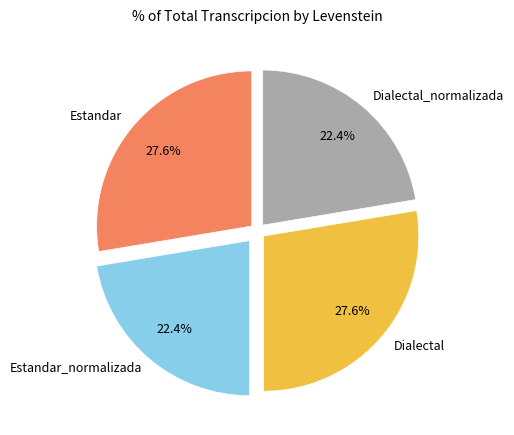

Count the number of slices in the pie.

4